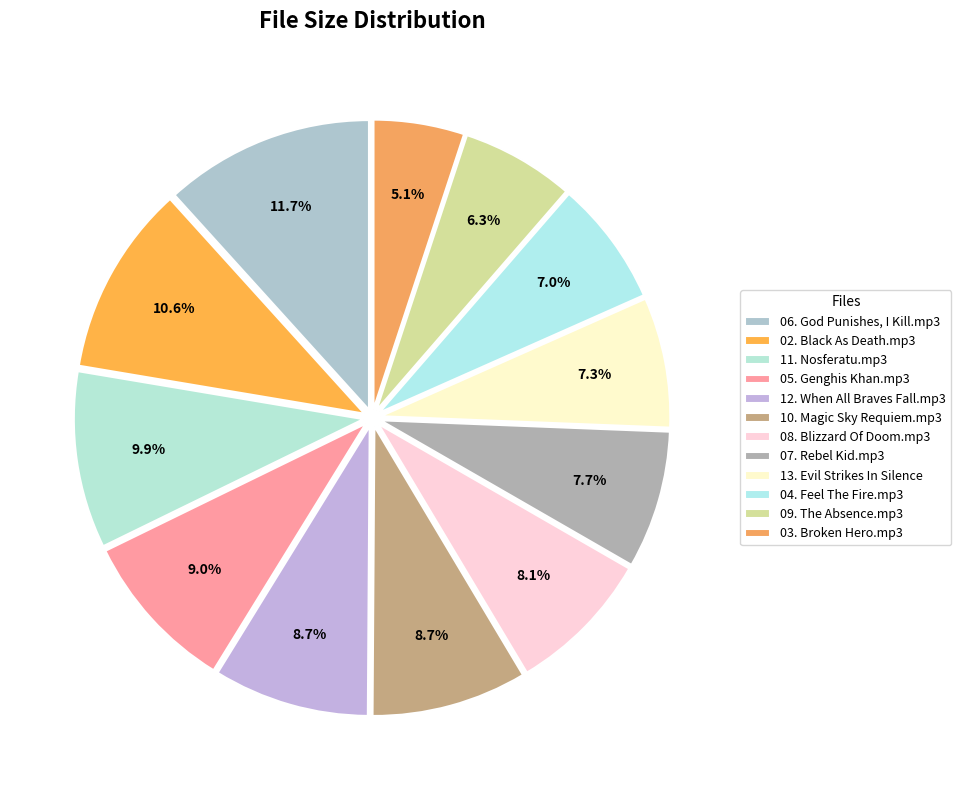

Combined, do 05. Genghis Khan.mp3 and 09. The Absence.mp3 account for over 50%?

No